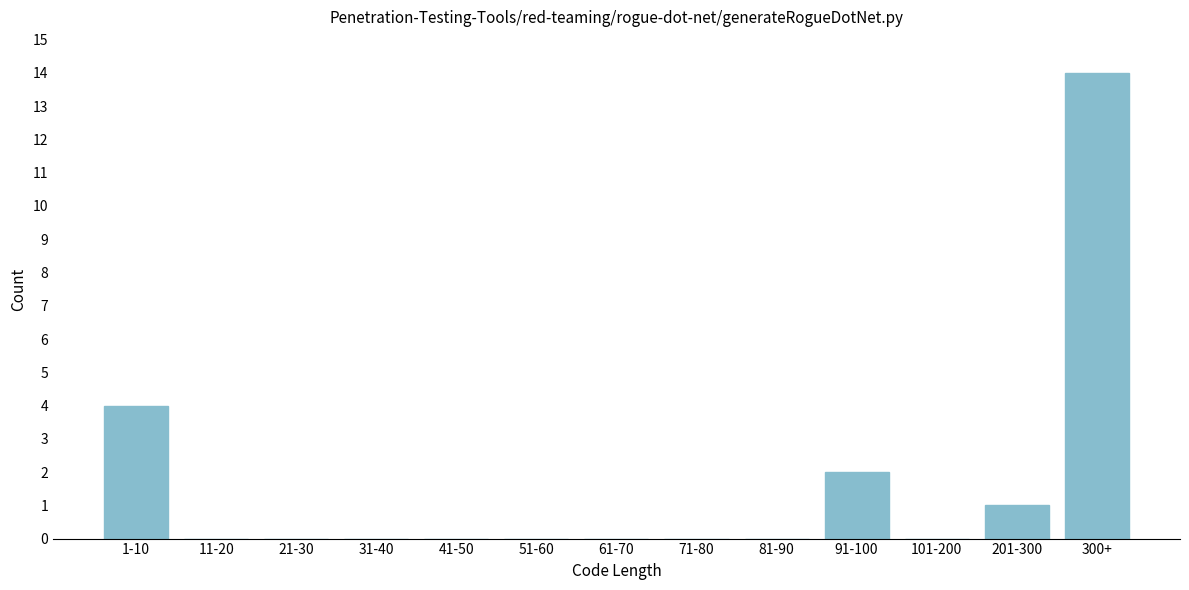

Reading right to left, what are all the values shown in this chart?

300+=14	201-300=1	101-200=0	91-100=2	81-90=0	71-80=0	61-70=0	51-60=0	41-50=0	31-40=0	21-30=0	11-20=0	1-10=4